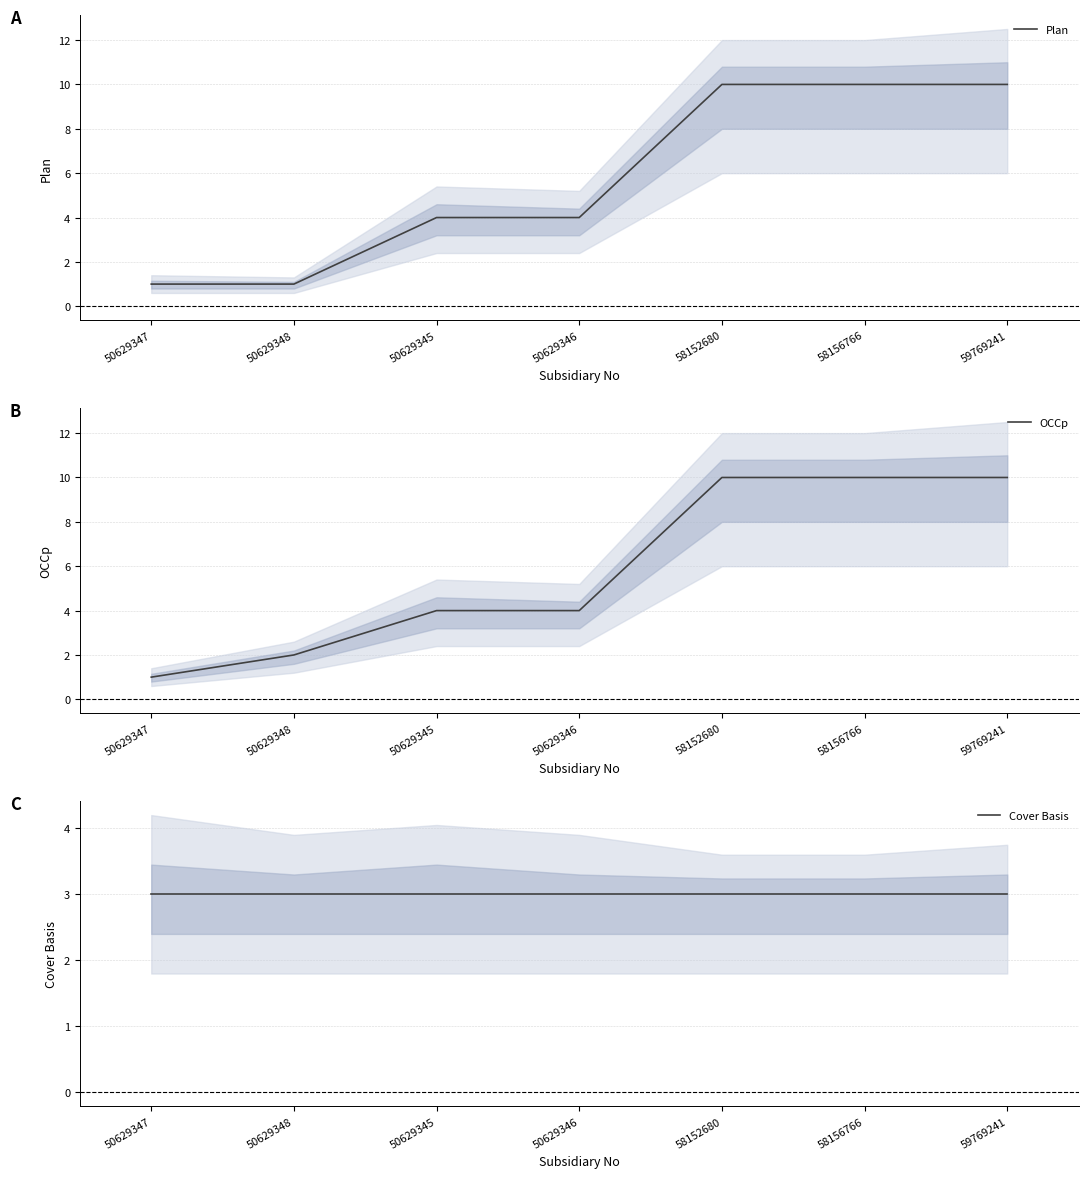

What is the sum of all OCCp values?

41